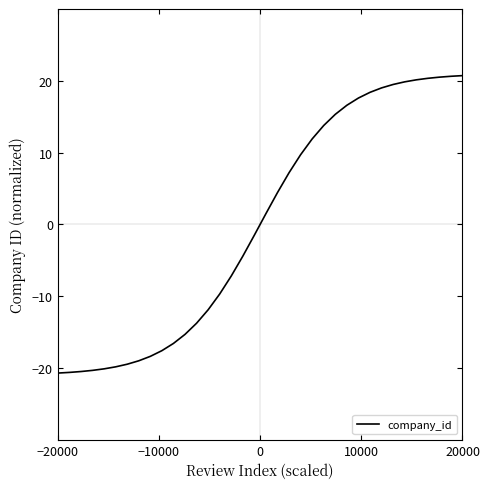

What is the maximum value shown in the chart?

20.7